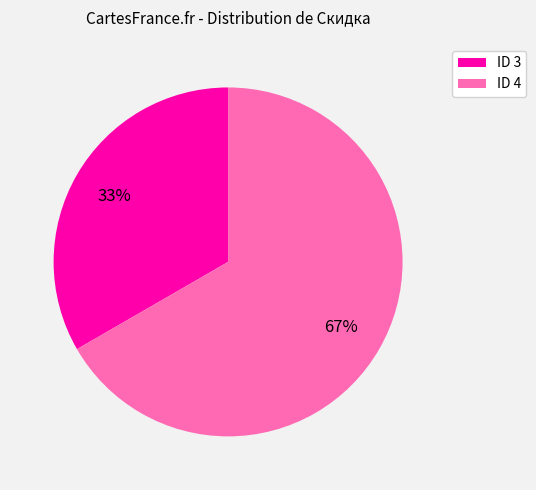

What percentage is the ID 3 slice, to the nearest percent?

33%